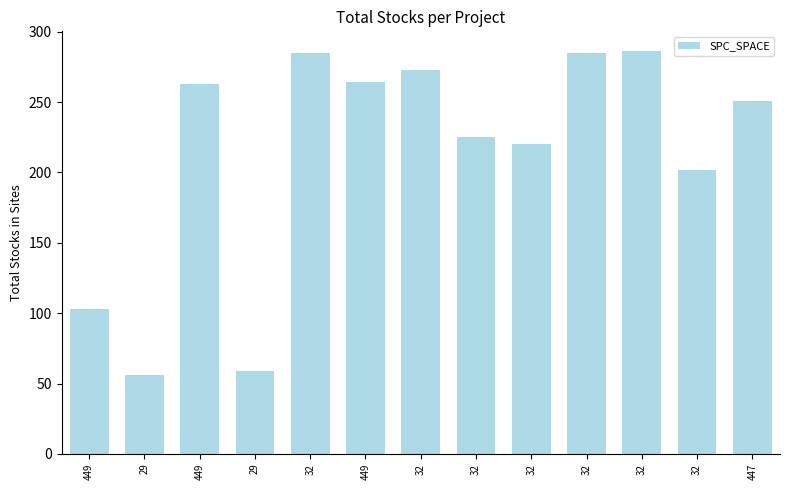

How many bars are there in total?

13